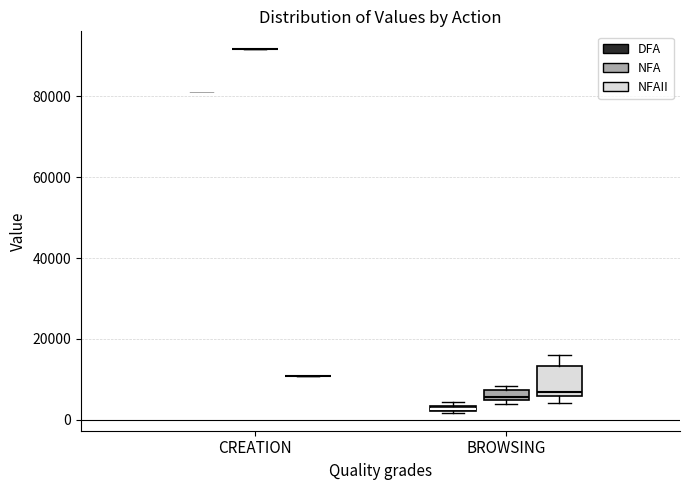

Where is the lower edge of the box for BROWSING (NFAII) on the y-axis? The values are not printed on the chart, so give them approximately, as read against the axis.

6000